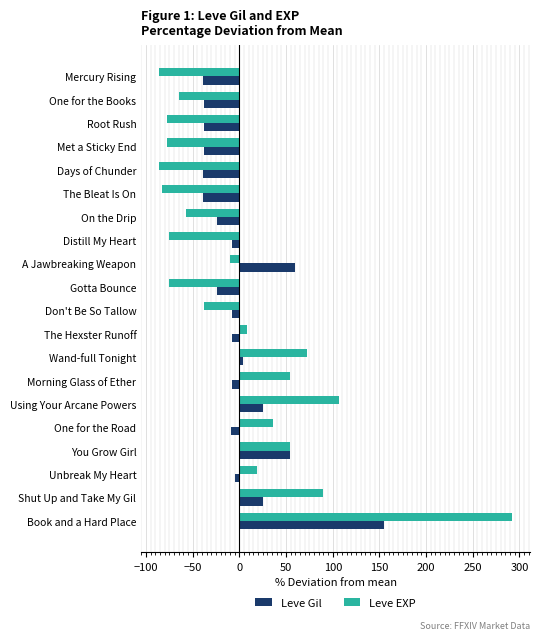

The value of Leve EXP at One for the Road is 35.7. True or false?

True